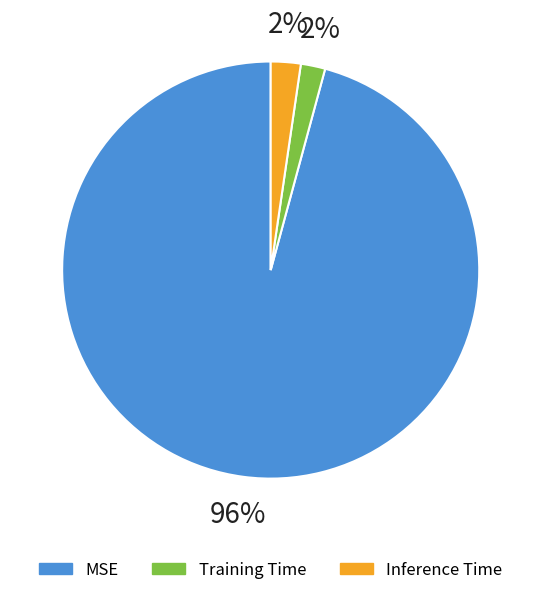

What is the largest slice in the pie chart?

MSE